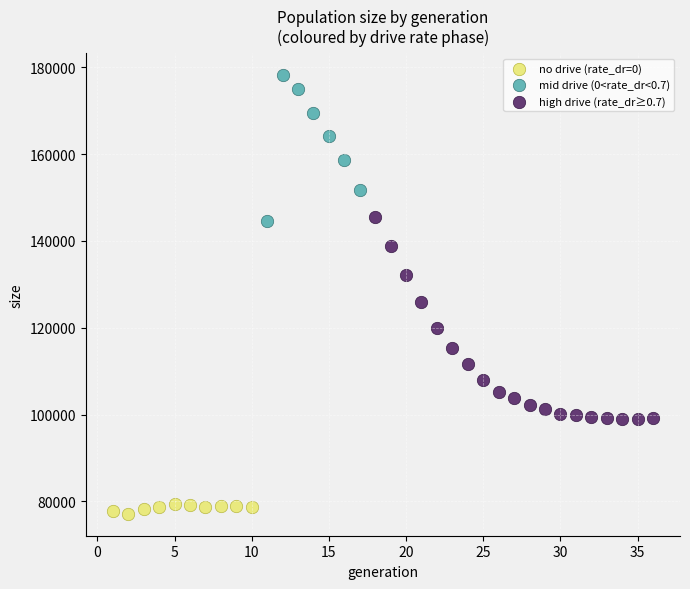

Which series contains the lowest Y value?

no drive (rate_dr=0)